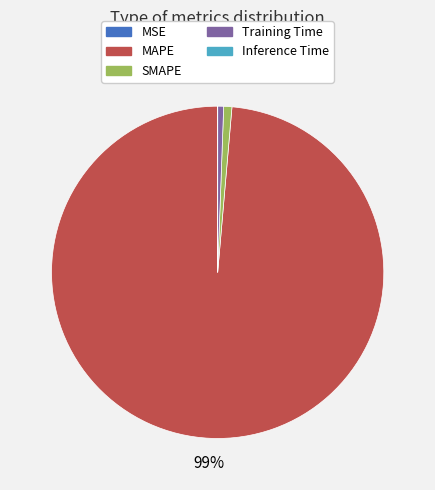

To the nearest percent, what is the average slice percentage?

20%